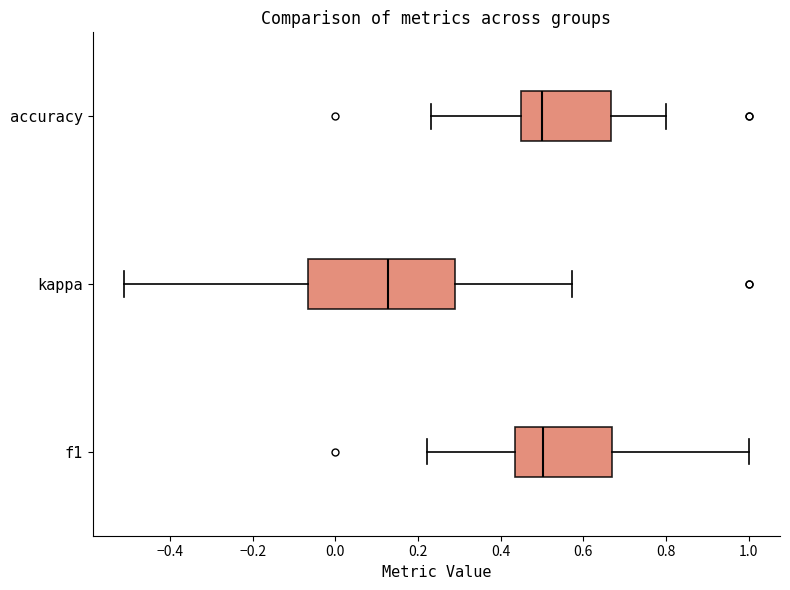

Which box is the widest, from its left edge to its right edge?

kappa